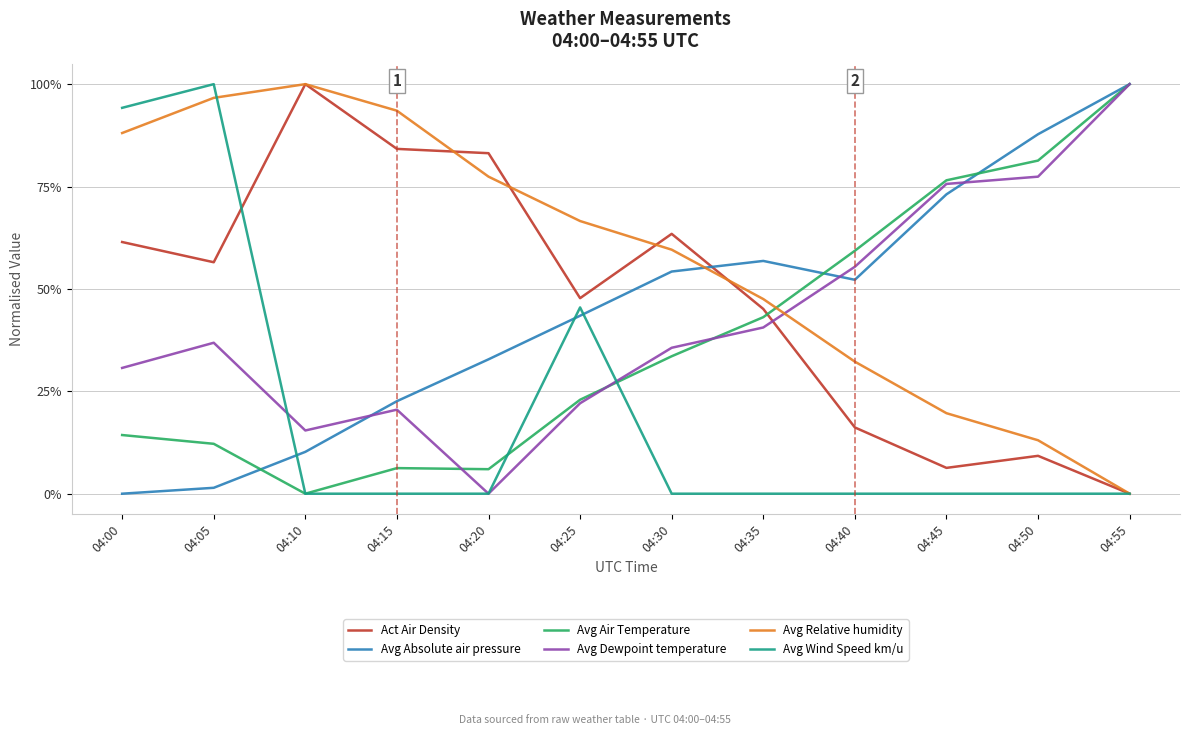

What are all the series names shown in the legend?

Act Air Density, Avg Absolute air pressure, Avg Air Temperature, Avg Dewpoint temperature, Avg Relative humidity, Avg Wind Speed km/u